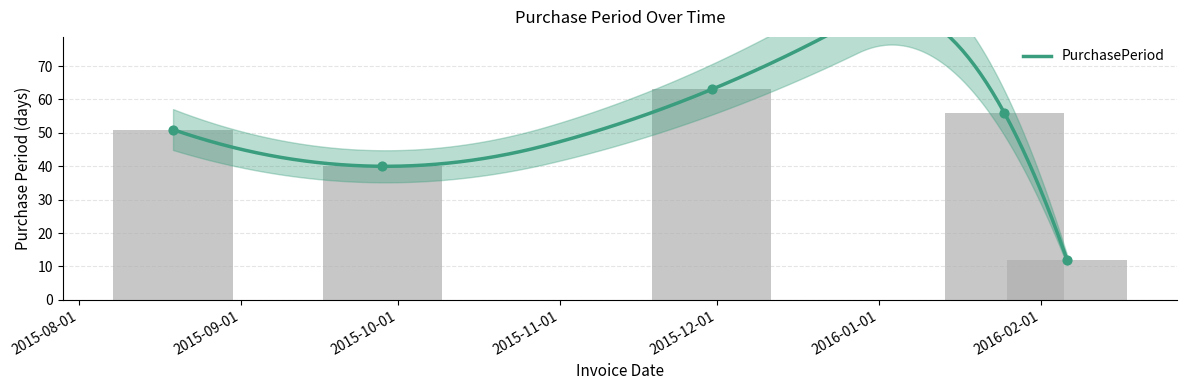

Between 2016-02-06 and 2015-08-19, which is larger?

2015-08-19